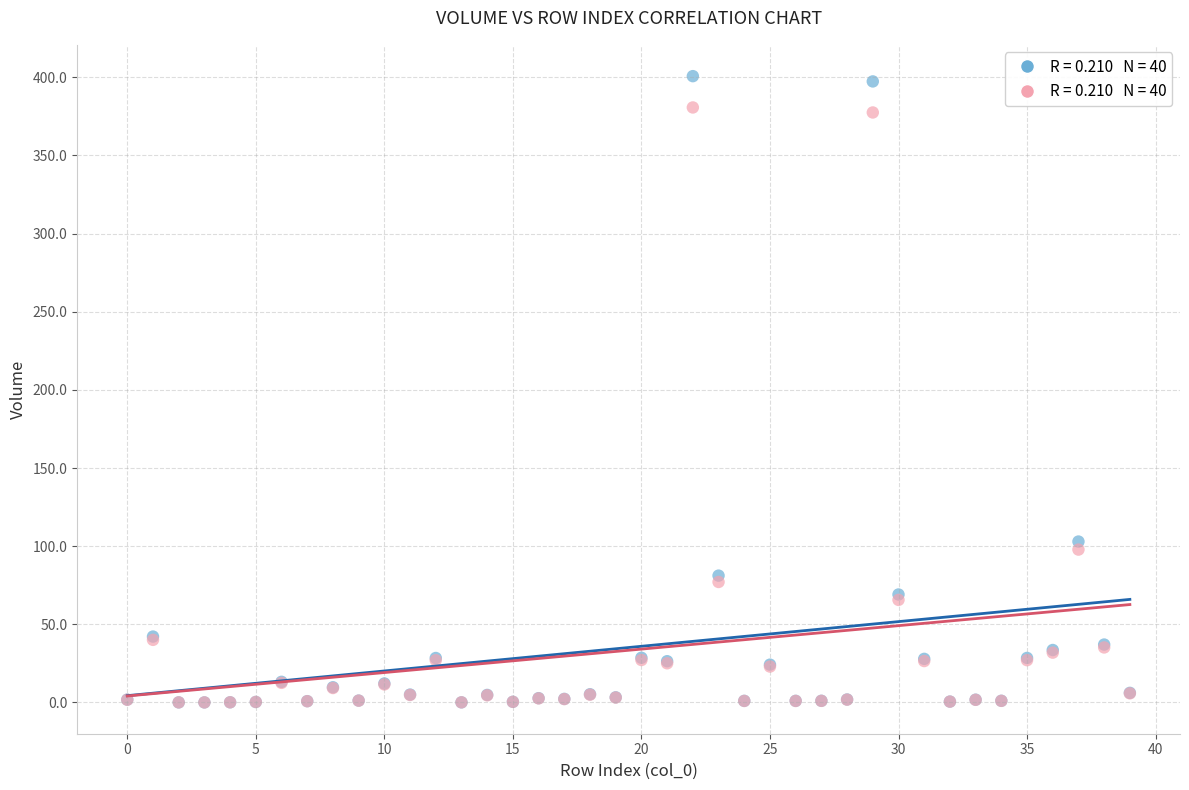

Across all series, what Y value is closest to 200?

102.9